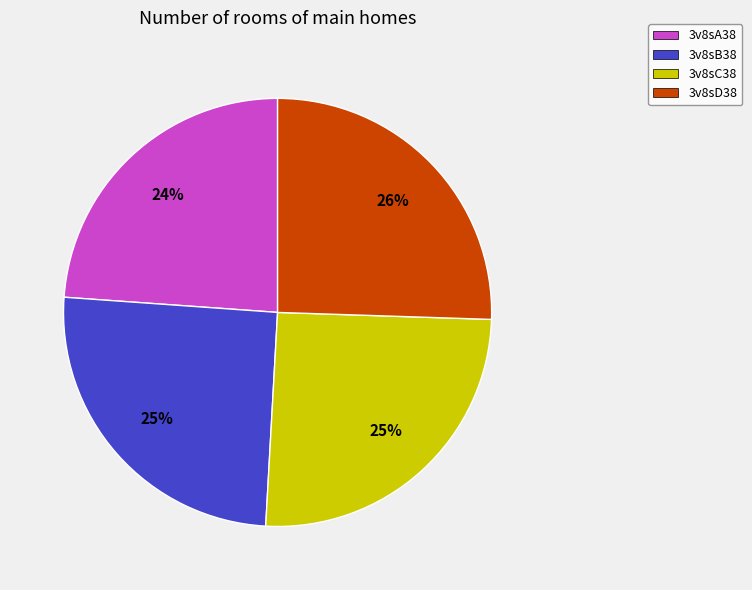

Does any single category account for the majority?

No